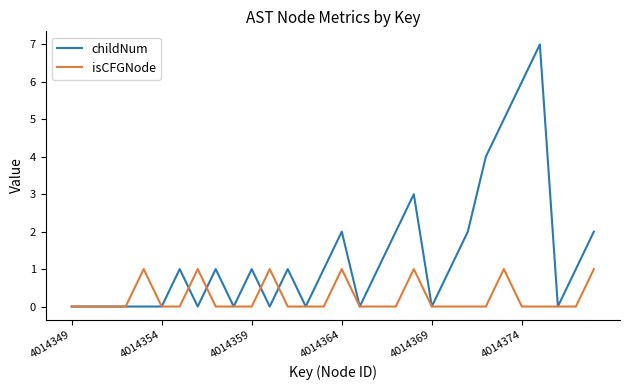

Reading right to left, list all the values displayed in this chart.

childNum: 2	1	0	7	6	5	4	2	1	0	3	2	1	0	2	1	0	1	0	1	0	1	0	1	0	0	0	0	0	0
isCFGNode: 1	0	0	0	0	1	0	0	0	0	1	0	0	0	1	0	0	0	1	0	0	0	1	0	0	1	0	0	0	0